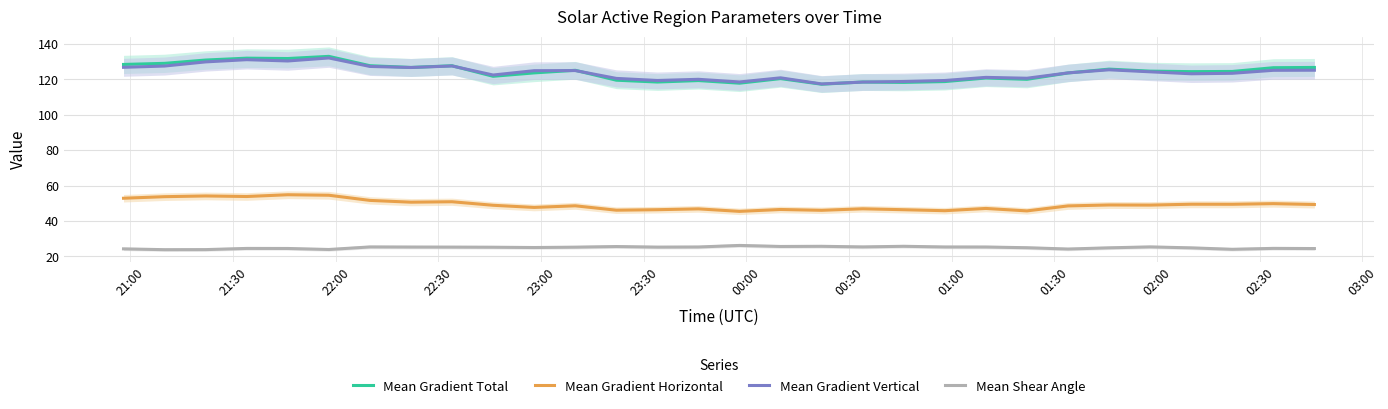

What is the minimum value for Mean Gradient Vertical?

117.5